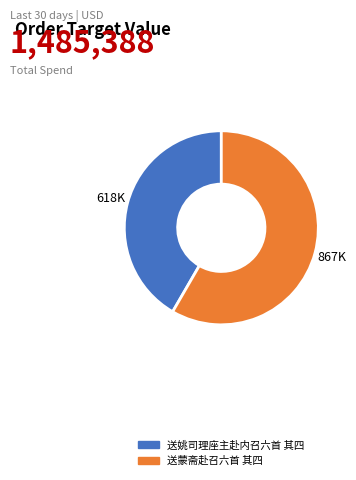

What is the smallest slice in the pie chart?

送姚司理座主赴内召六首 其四